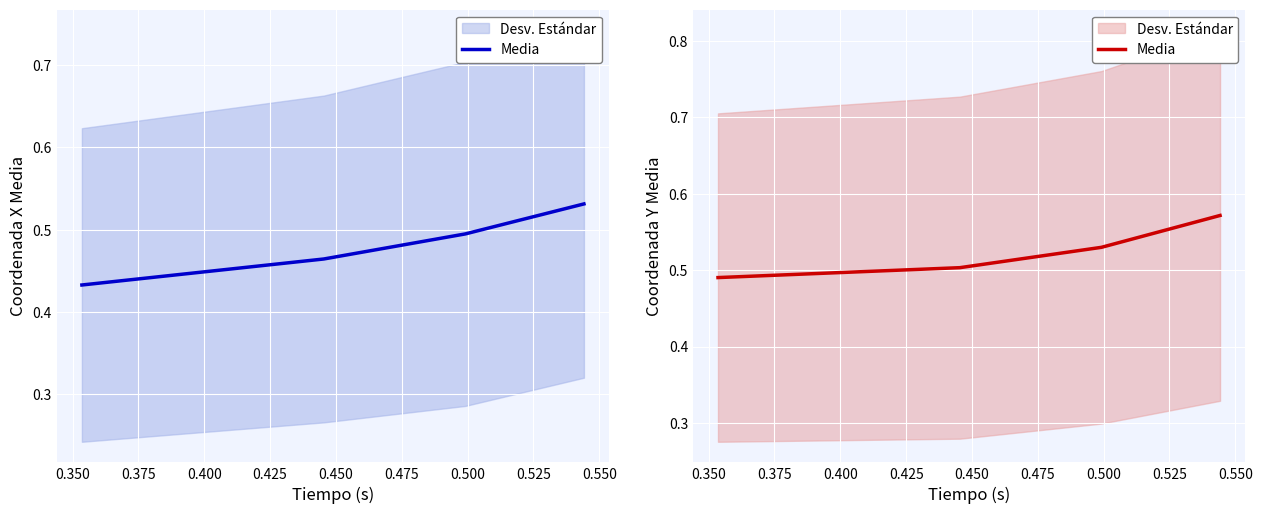

The value at 0.400 is 0.6. True or false?

True